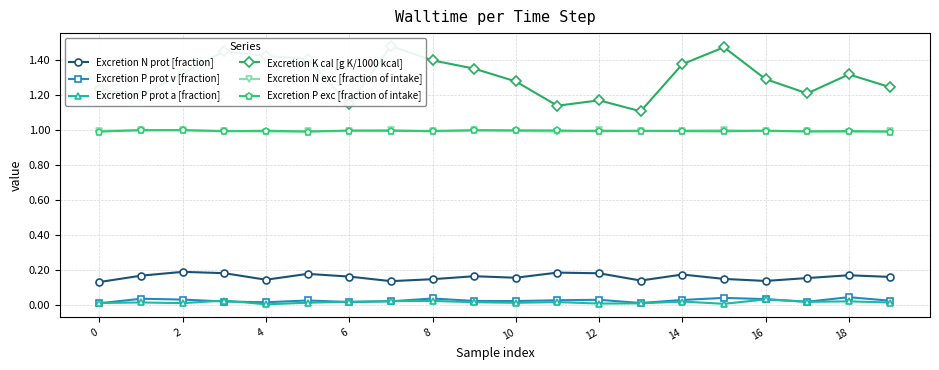

What is the label of the 12th point from the left?

11